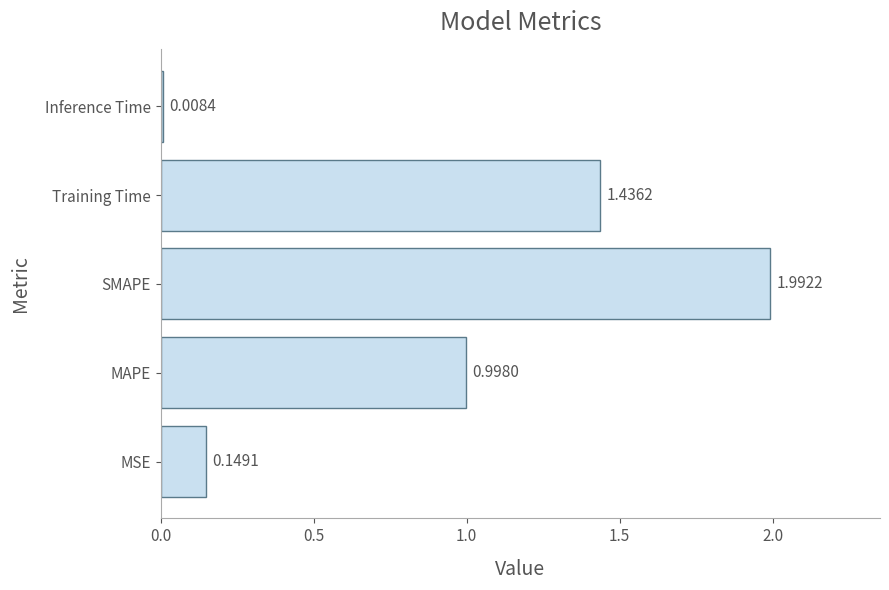

Which label corresponds to the smallest value in the chart?

Inference Time